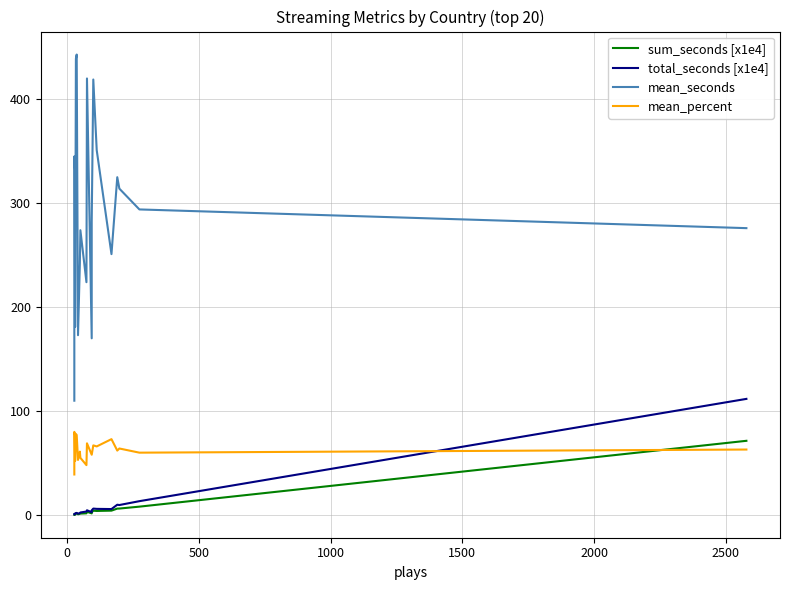

Is it true that mean_percent equals 14.7 at 2500?

False